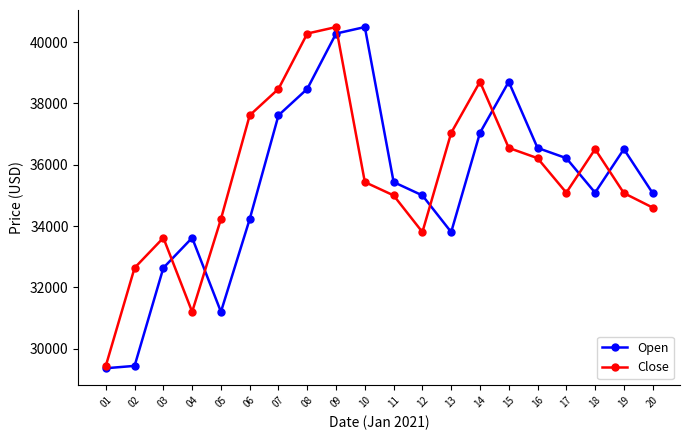

Is this an area chart (filled region under the line)?

No